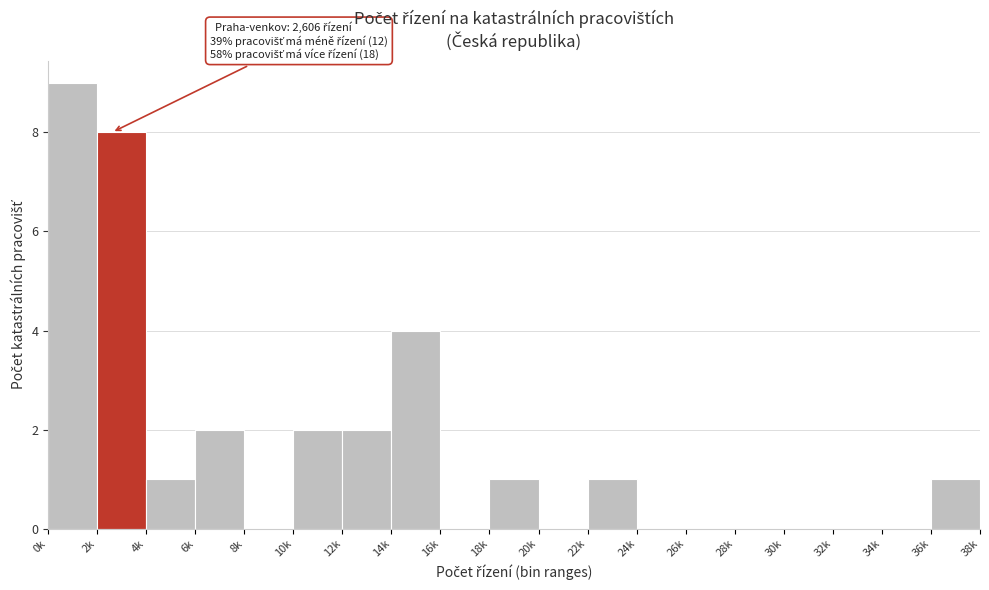

Reading left to right, transcribe all the data shown in this chart.

0k=9	2k=8	4k=1	6k=2	8k=0	10k=2	12k=2	14k=4	16k=0	18k=1	20k=0	22k=1	24k=0	26k=0	28k=0	30k=0	32k=0	34k=0	36k=1